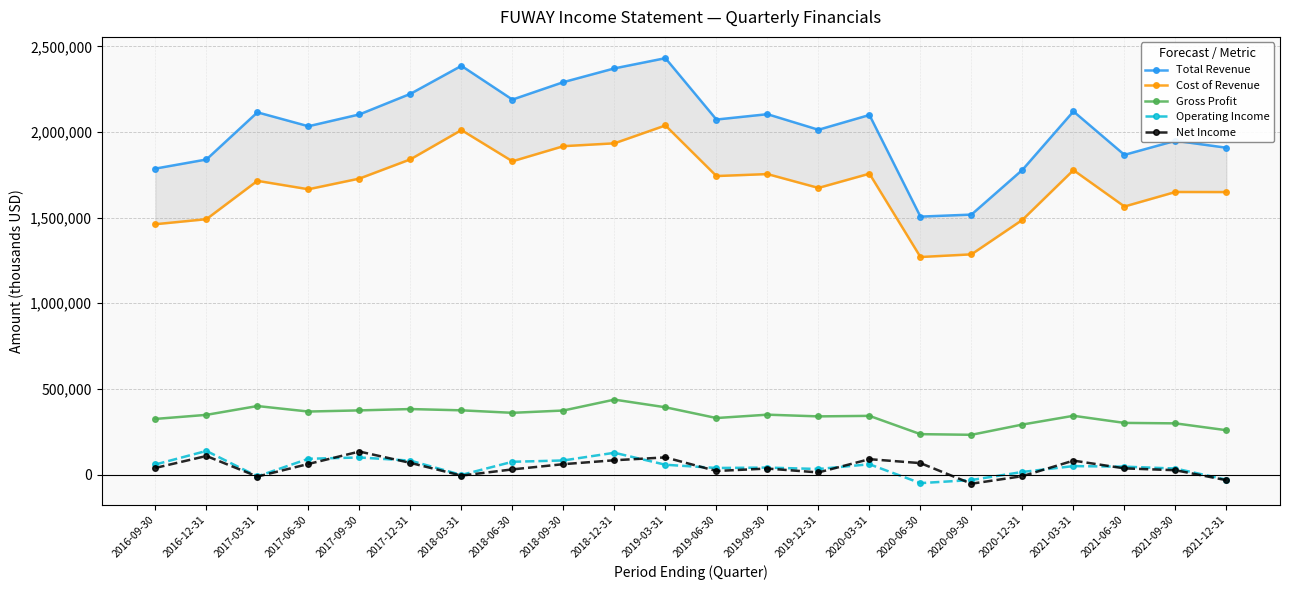

Which series has the widest spread of values?

Total Revenue